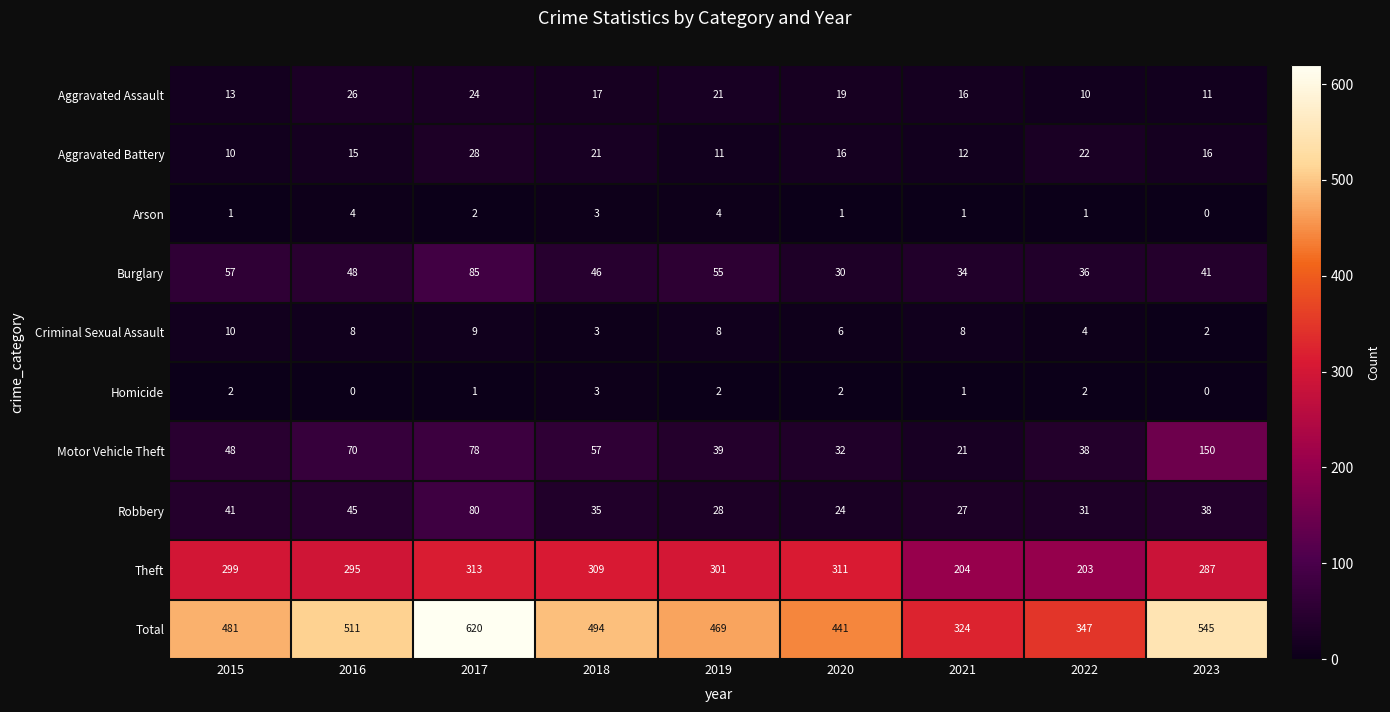

Which series has the largest range (max minus min)?

Total